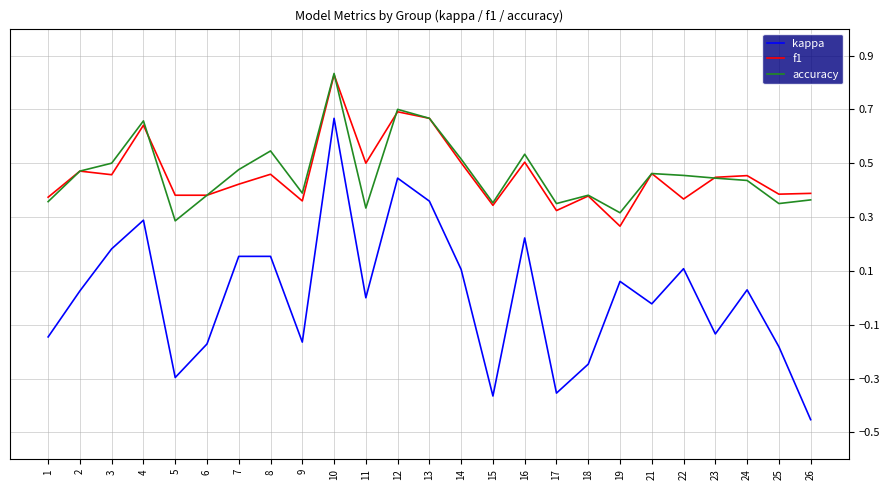

At which category is the sum across all series the highest?

10